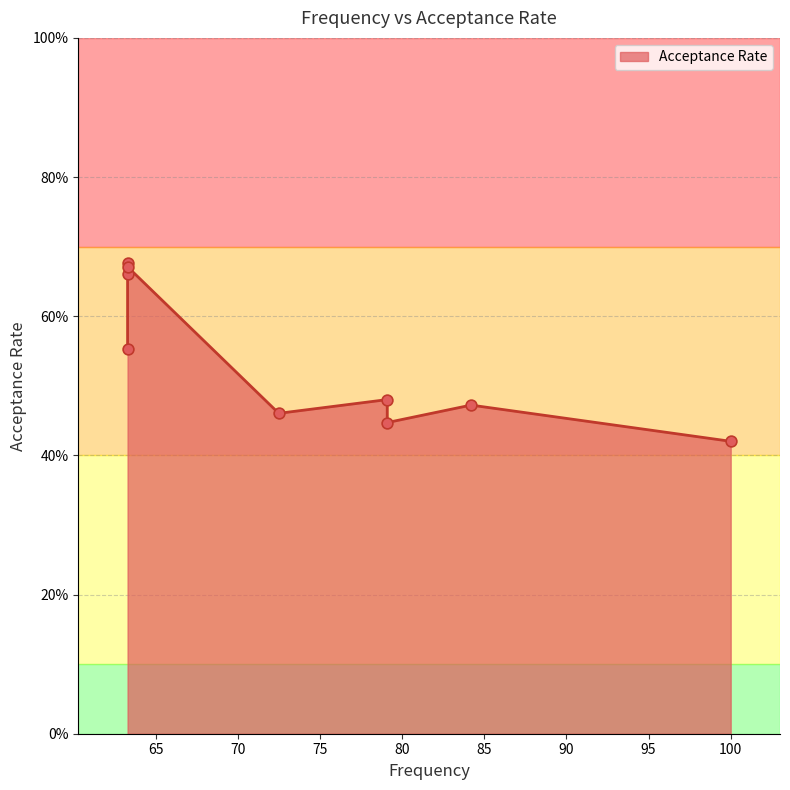

Between 79.1 and 72.5, which is larger?

72.5